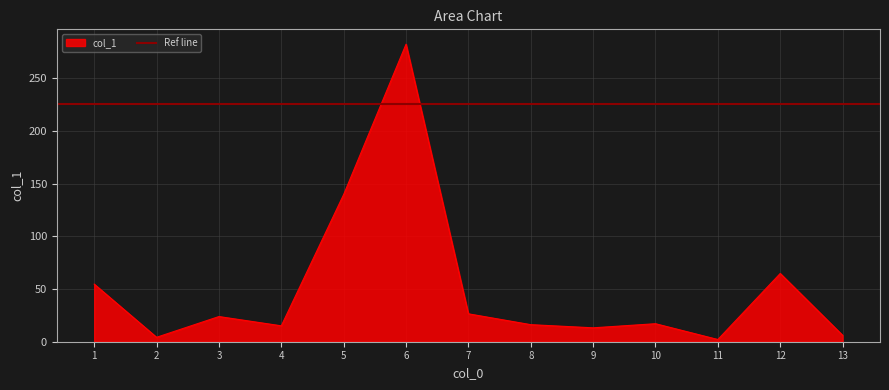

Is it true that col_1 equals 282.5 at 6?

True